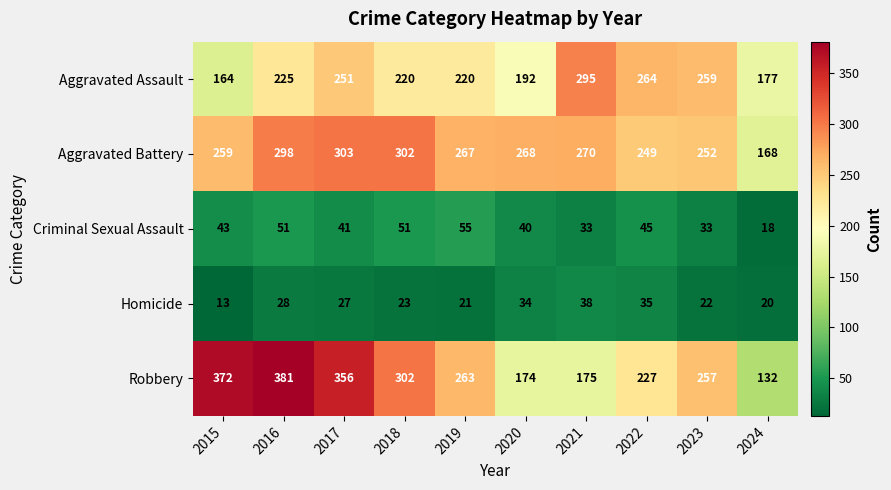

True or false: Robbery has a value of 356 at 2017.

True